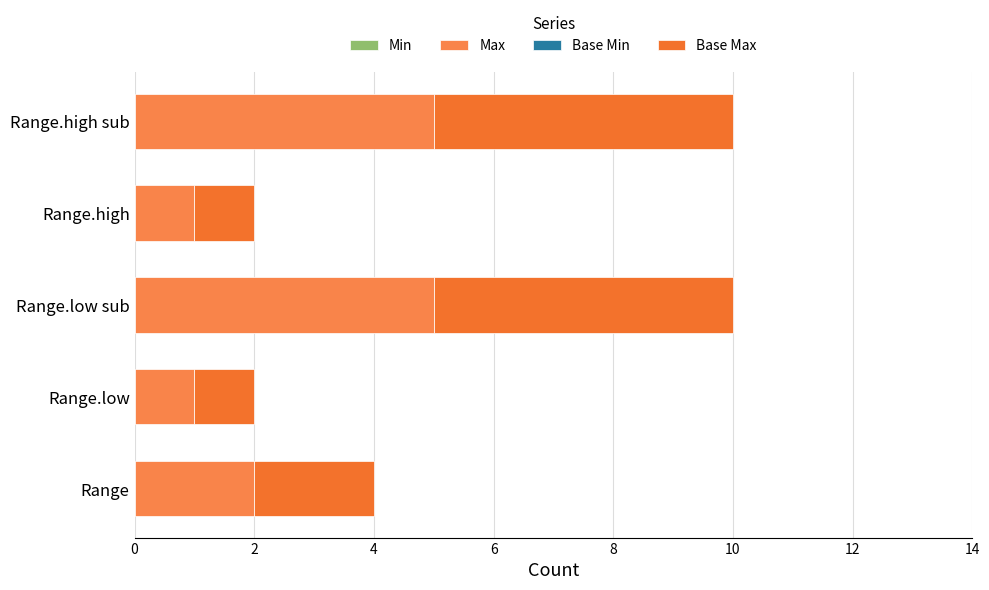

How many data points in Max are less than 2?

2